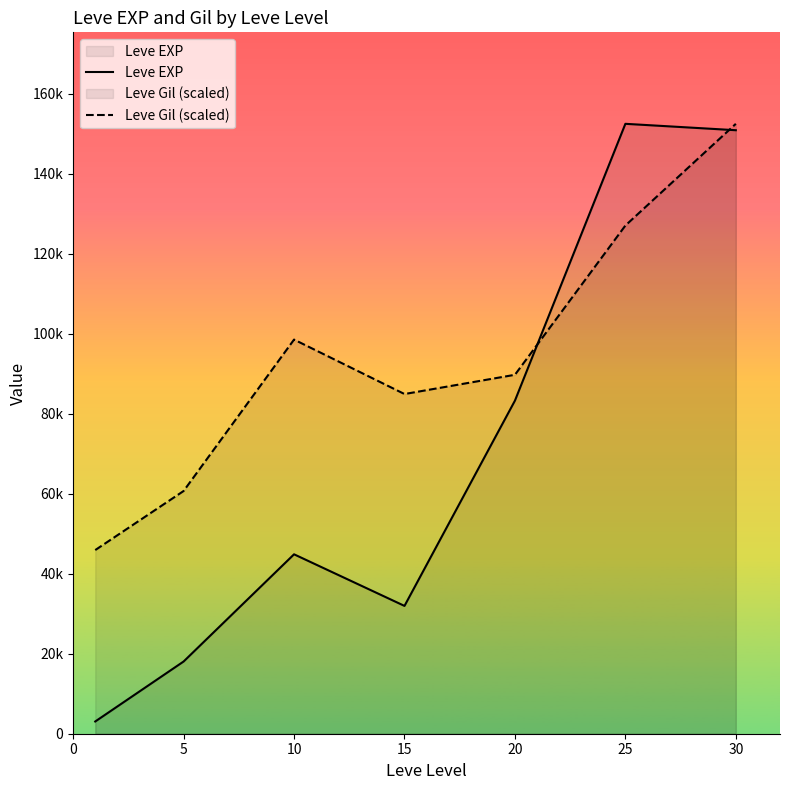

What is the approximate value of Leve Gil (scaled) at 20?

89722.2